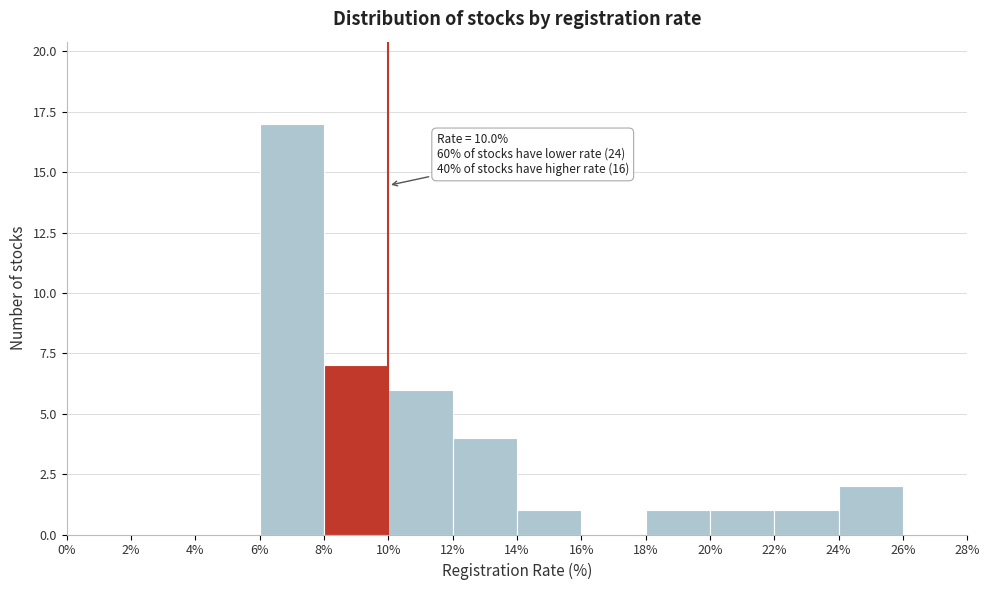

Which range on the x-axis has the tallest bar?

6% to 8%